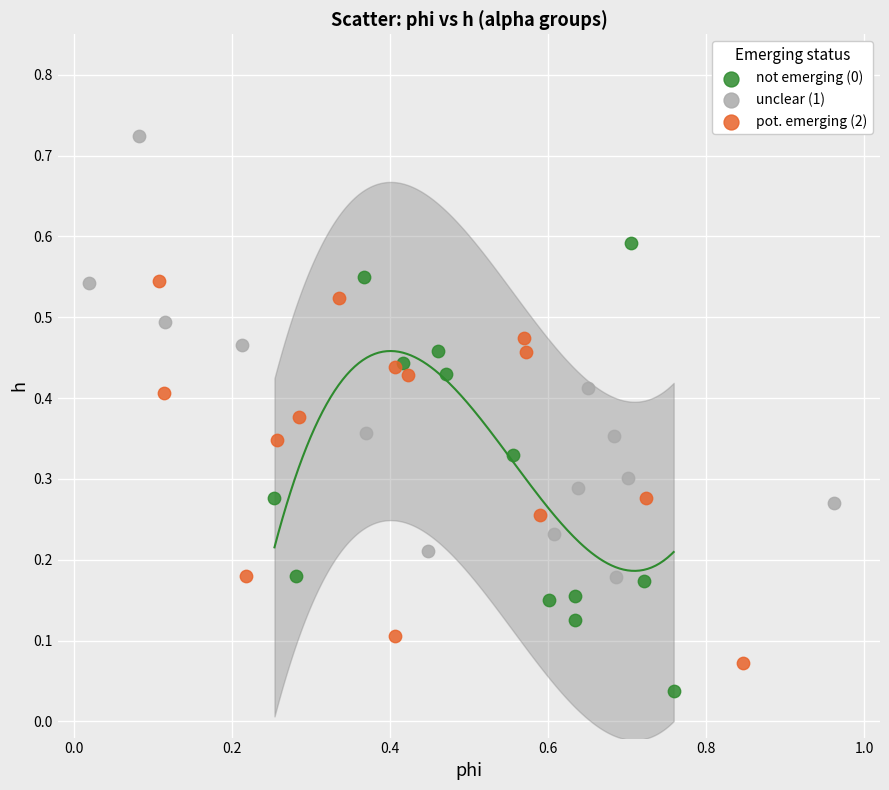

Which series contains the highest Y value?

unclear (1)